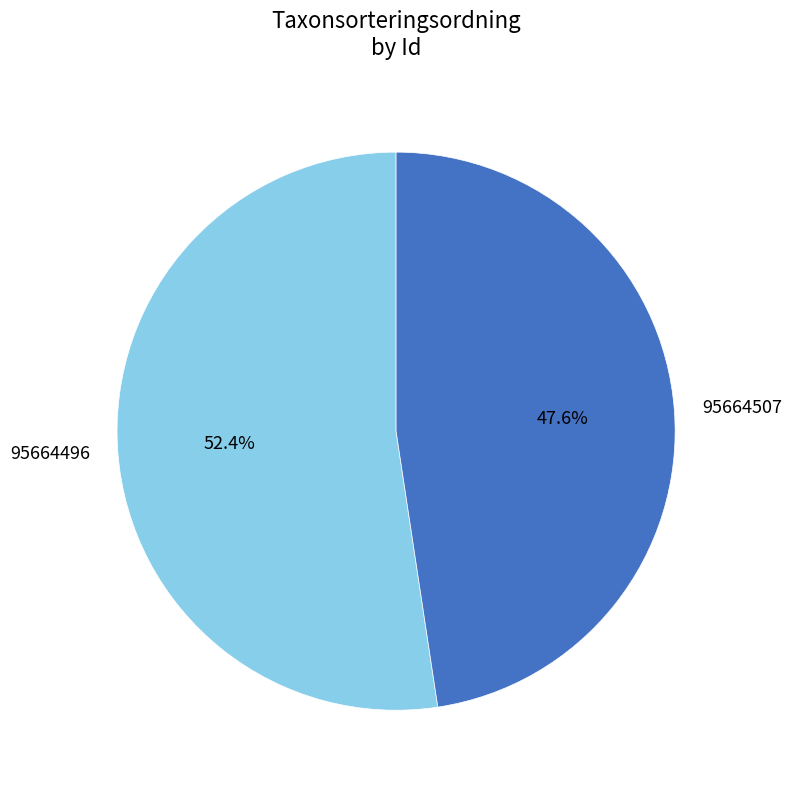

What is the smallest slice in the pie chart?

95664507